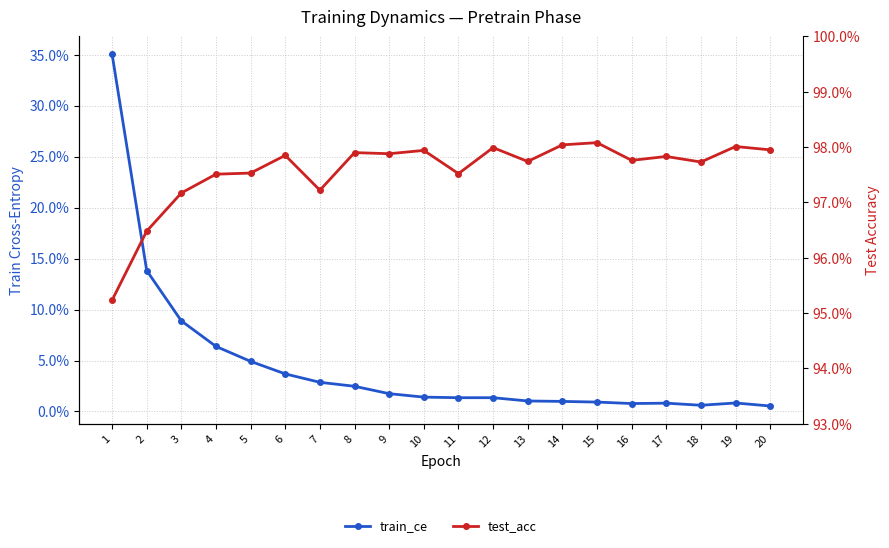

True or false: train_ce and test_acc intersect in this chart.

False